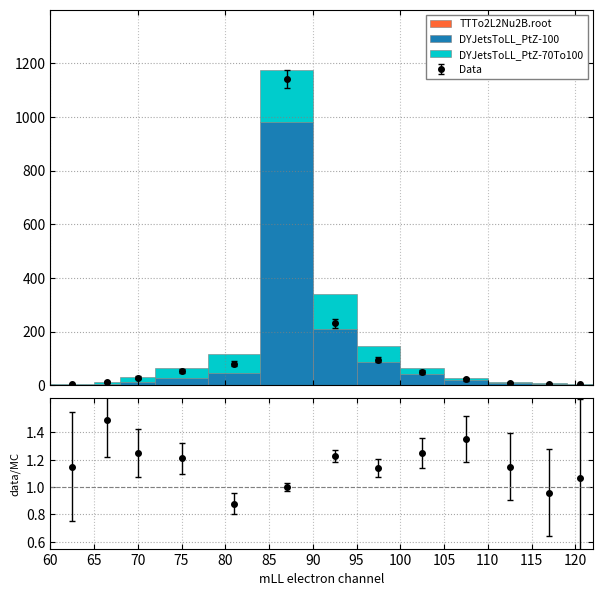

True or false: TTTo2L2Nu2B.root has a value of 6 at 75.

True